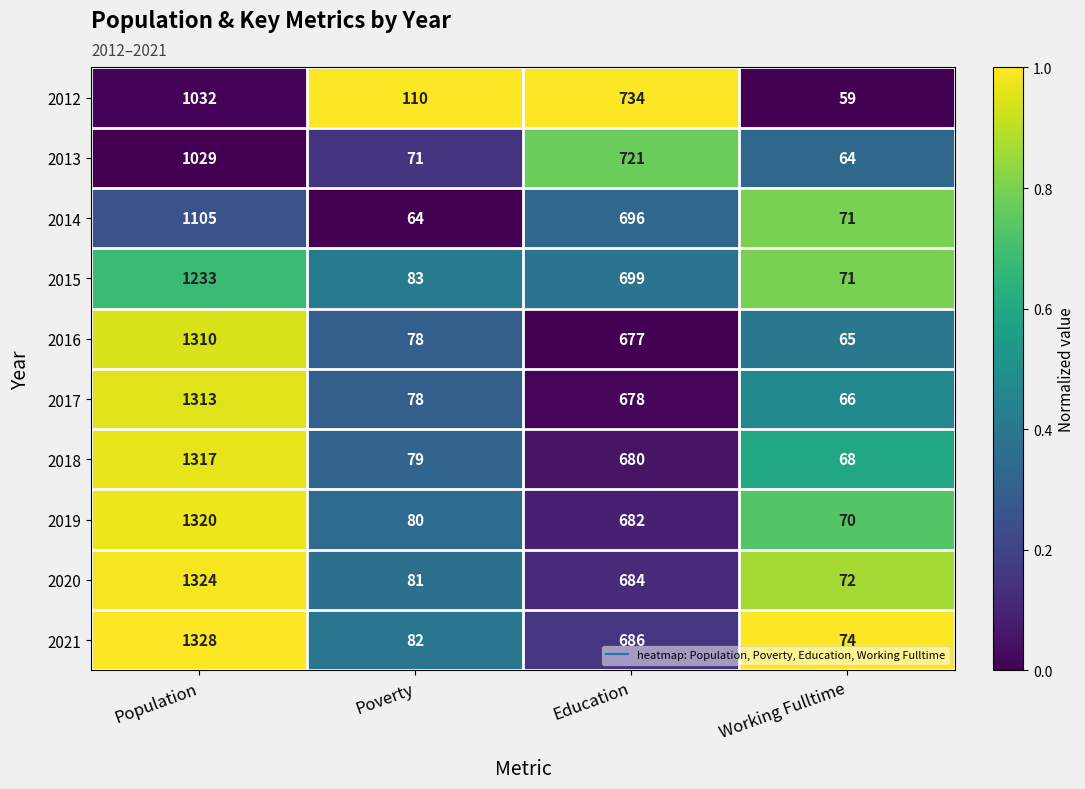

How many categories are shown in the chart?

4